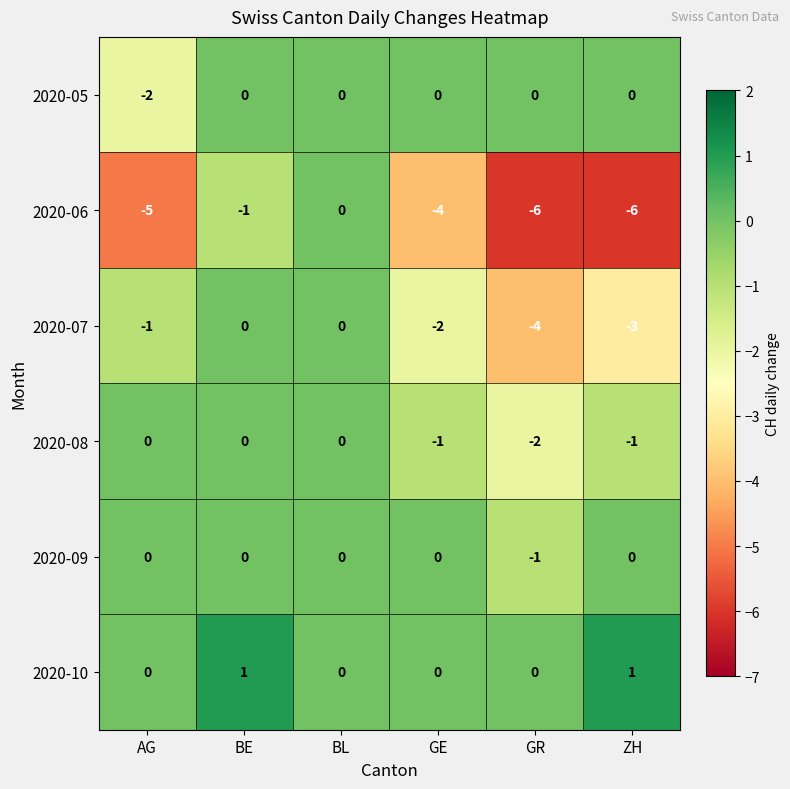

Count the number of data series in this chart.

6